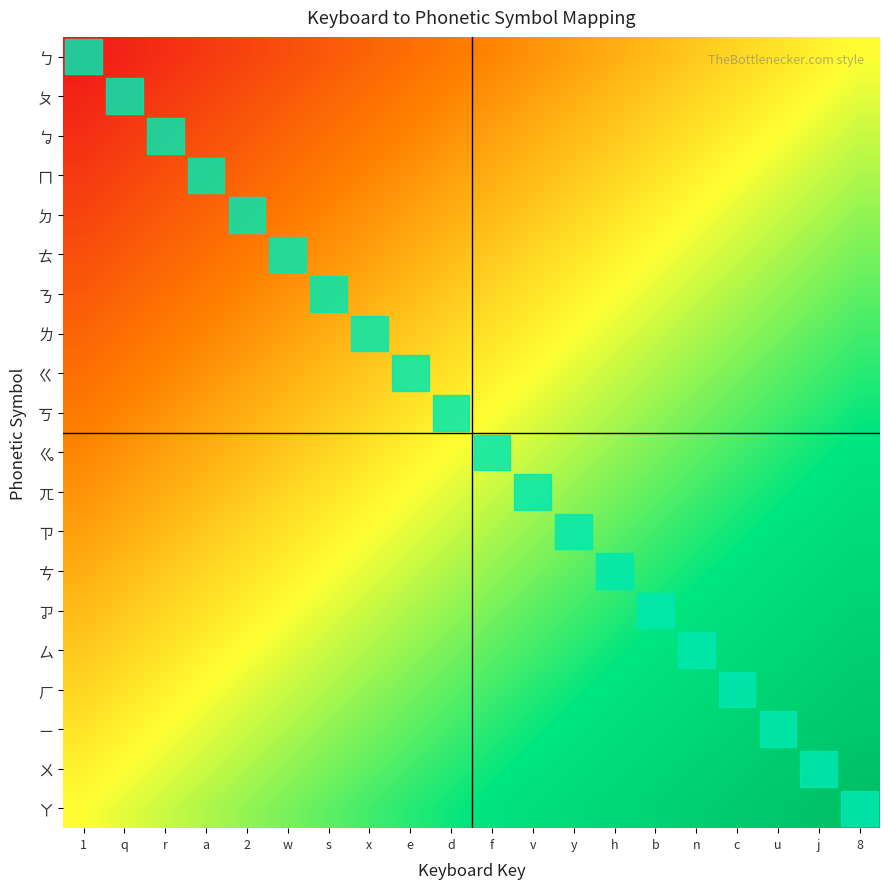

List the series in order of their peak value, highest first.

ㄚ, ㄨ, ㄧ, ㄏ, ㄙ, ㆡ, ㄘ, ㄗ, ㄫ, ㆣ, ㄎ, ㄍ, ㄌ, ㄋ, ㄊ, ㄉ, ㄇ, ㆠ, ㄆ, ㄅ